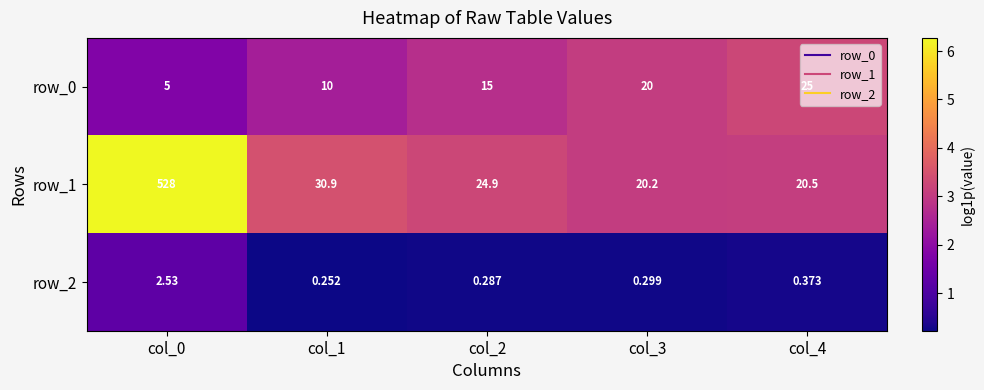

List the series in order of their peak value, lowest first.

row_2, row_0, row_1